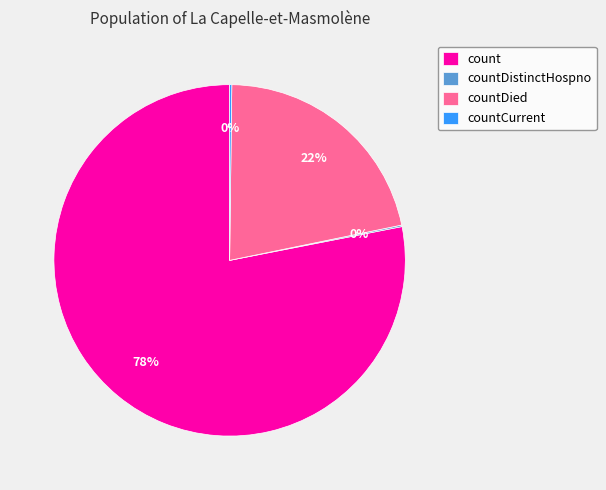

To the nearest percent, what percentage of the pie is countDied?

22%